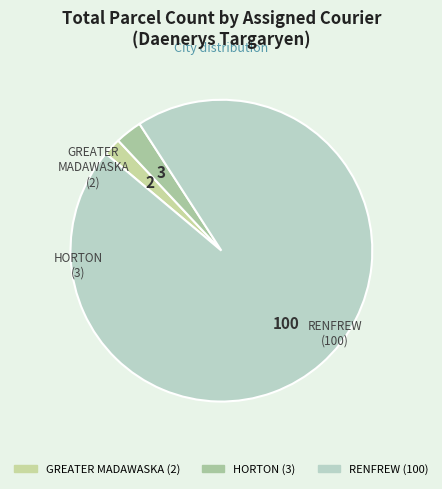

Is RENFREW the majority of the pie?

Yes